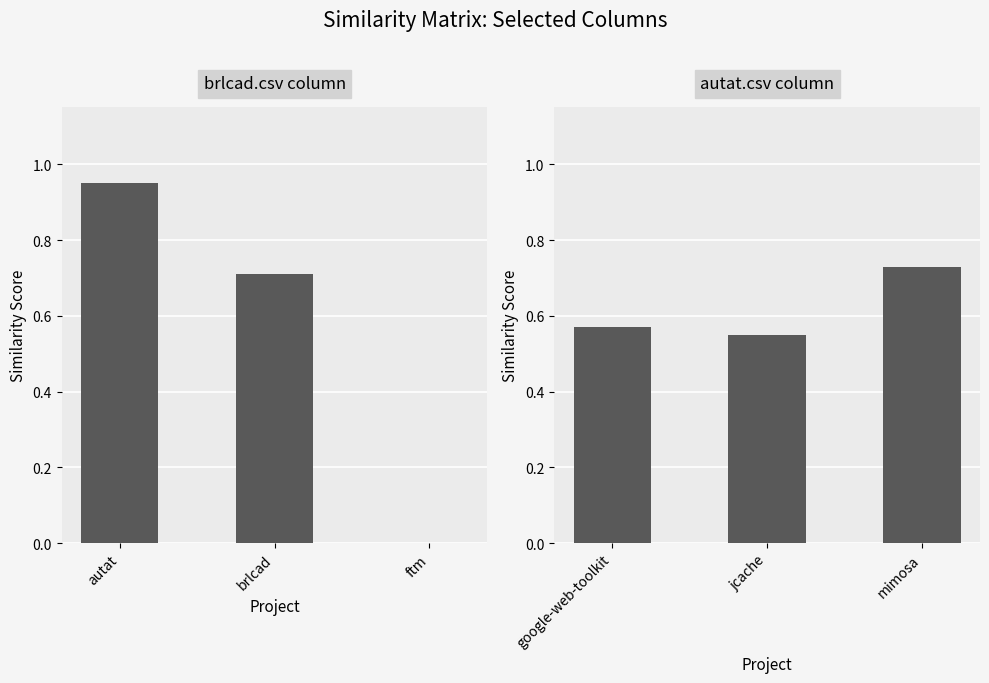

Is the value of brlcad.csv column at autat greater than the value of autat.csv column at autat?

Yes